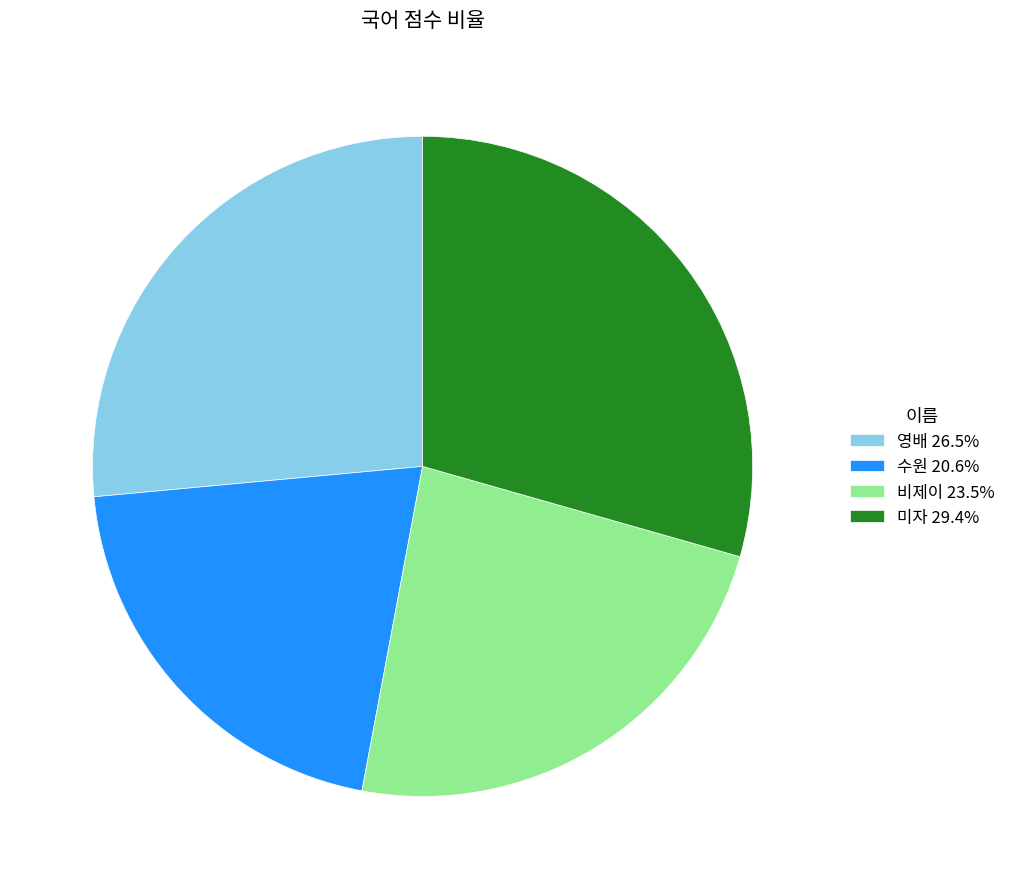

What is the ratio of the value at 비제이 23.5% to the value at 수원 20.6%?

1.1